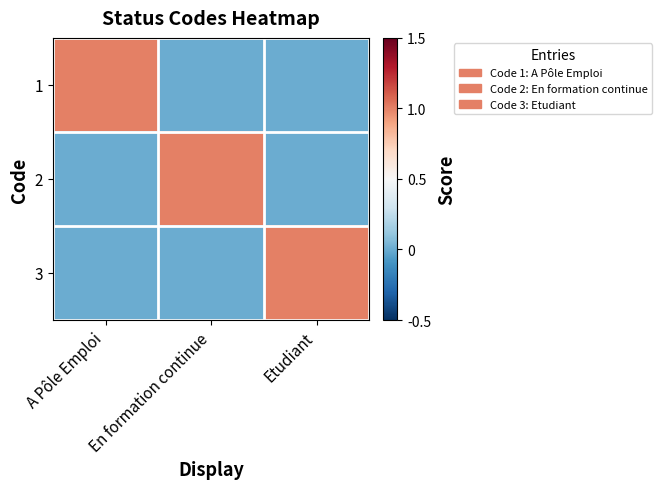

At En formation continue, list the series in order from smallest to largest.

1, 3, 2